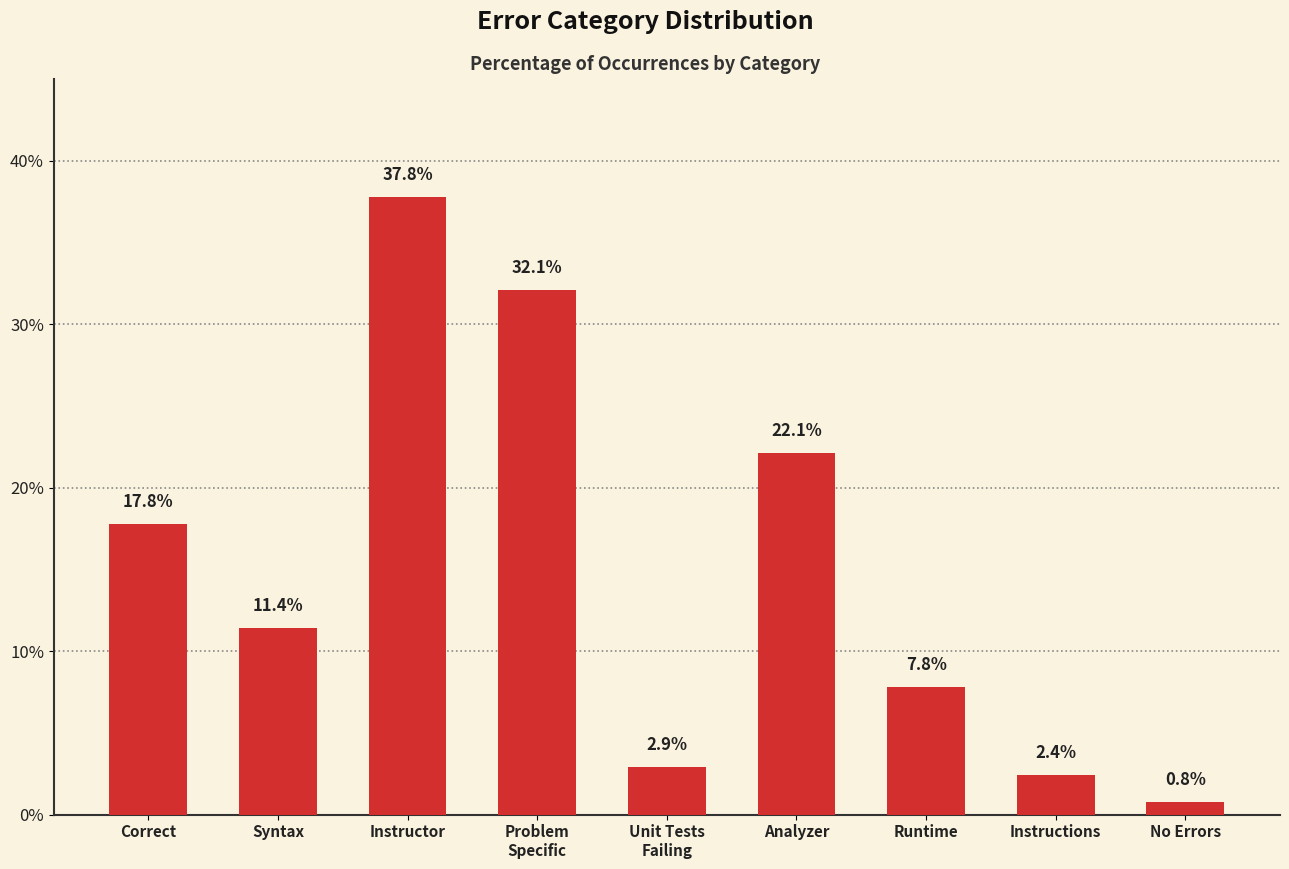

Reading left to right, extract all data points from this chart.

Correct=0.2	Syntax=0.1	Instructor=0.4	Problem
Specific=0.3	Unit Tests
Failing=0.0	Analyzer=0.2	Runtime=0.1	Instructions=0.0	No Errors=0.0